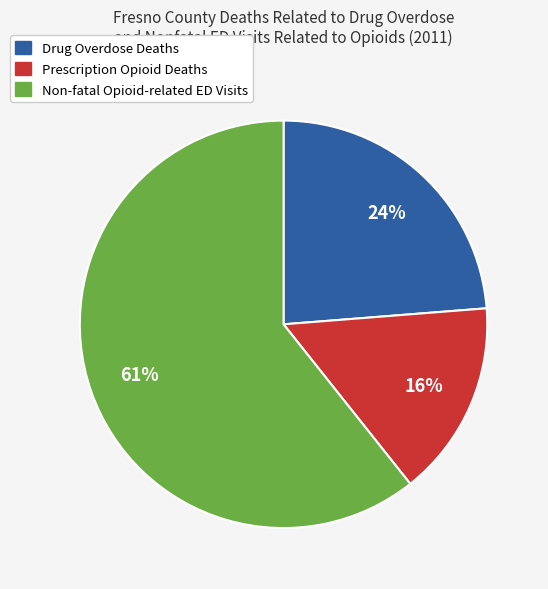

To the nearest percent, what is the average slice percentage?

33%